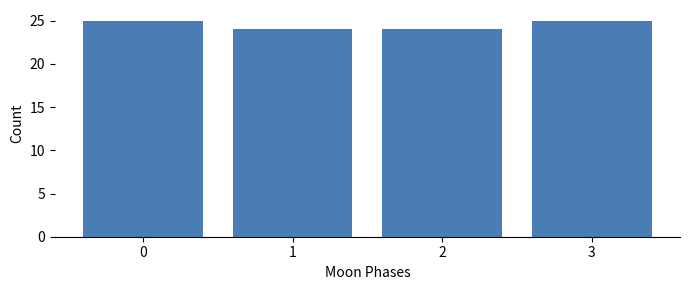

Reading right to left, transcribe all the data shown in this chart.

3=25	2=24	1=24	0=25